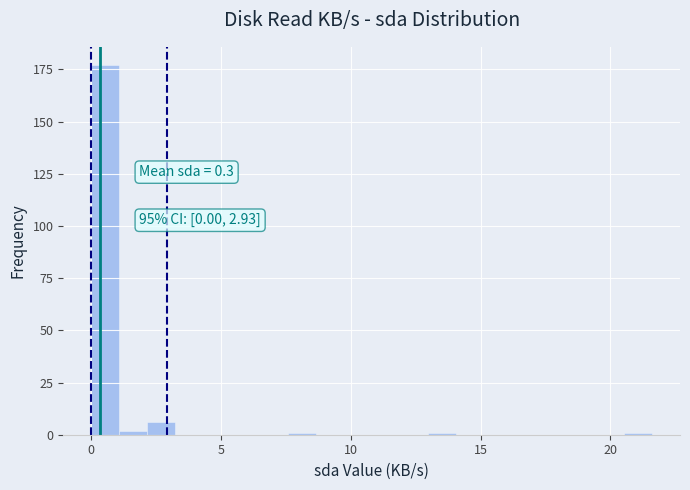

Read against the x-axis, roughly where is the centre of the tallest bar?

0.5